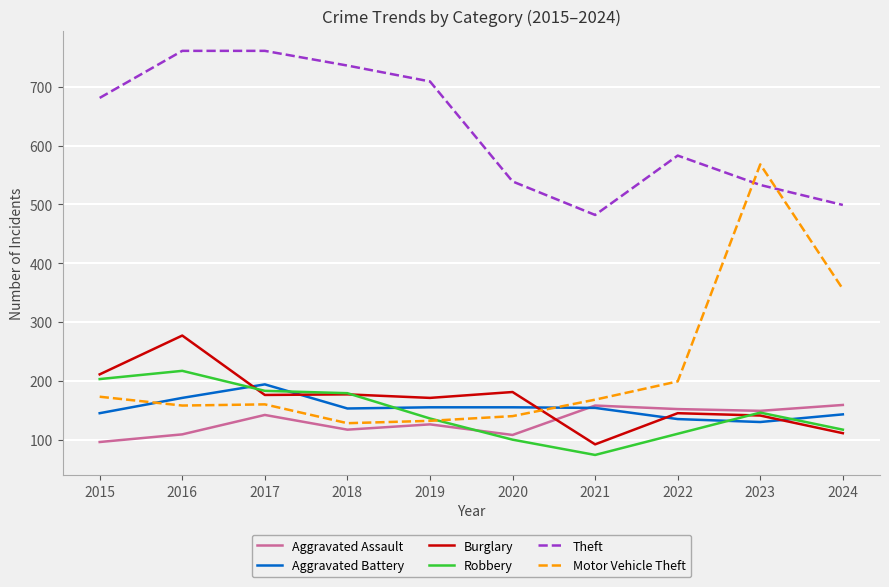

List the series in order of their peak value, lowest first.

Aggravated Assault, Aggravated Battery, Robbery, Burglary, Motor Vehicle Theft, Theft